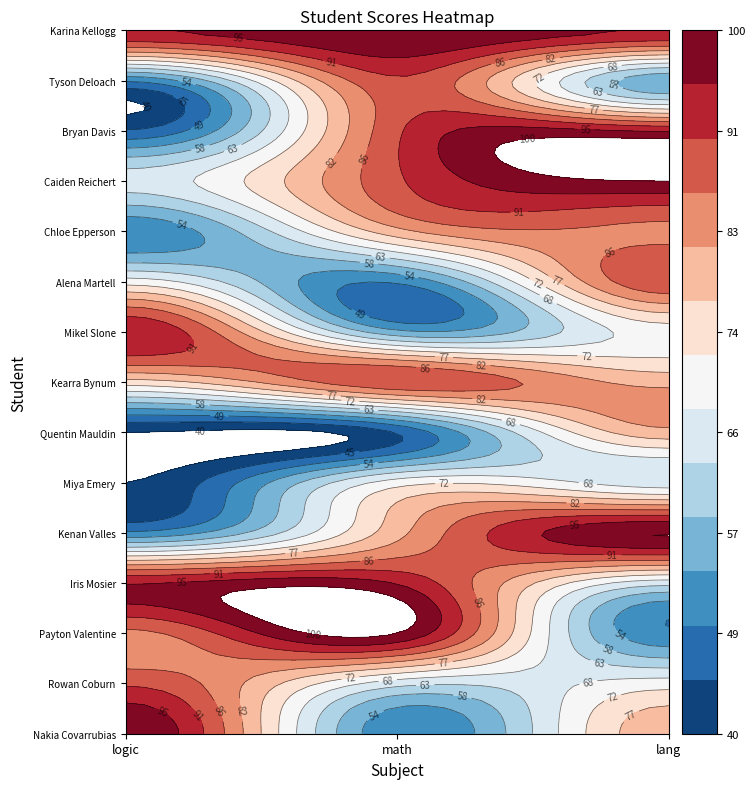

What is the highest value of the Mikel Slone series?

95